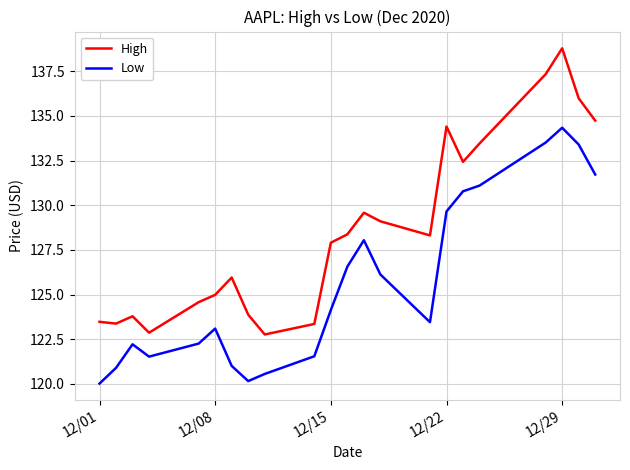

Which series has the largest range (max minus min)?

High